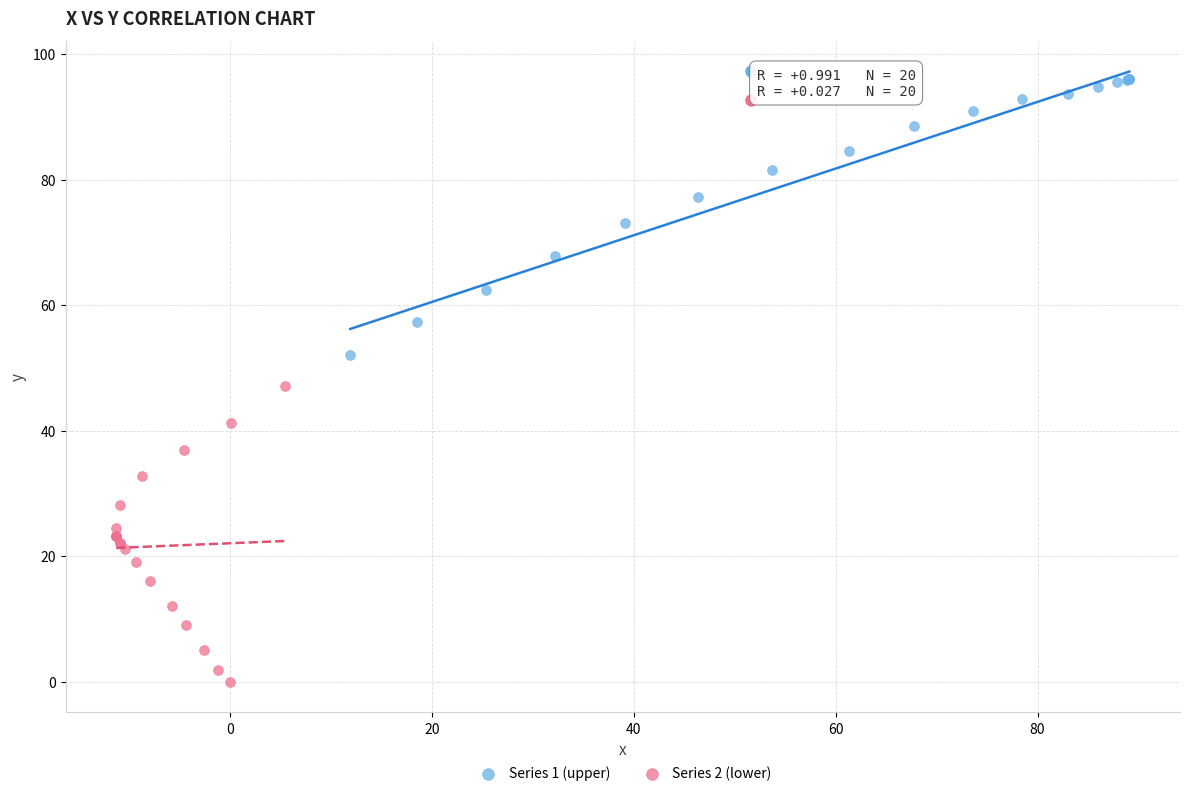

Which series contains the highest Y value?

Series 1 (upper)